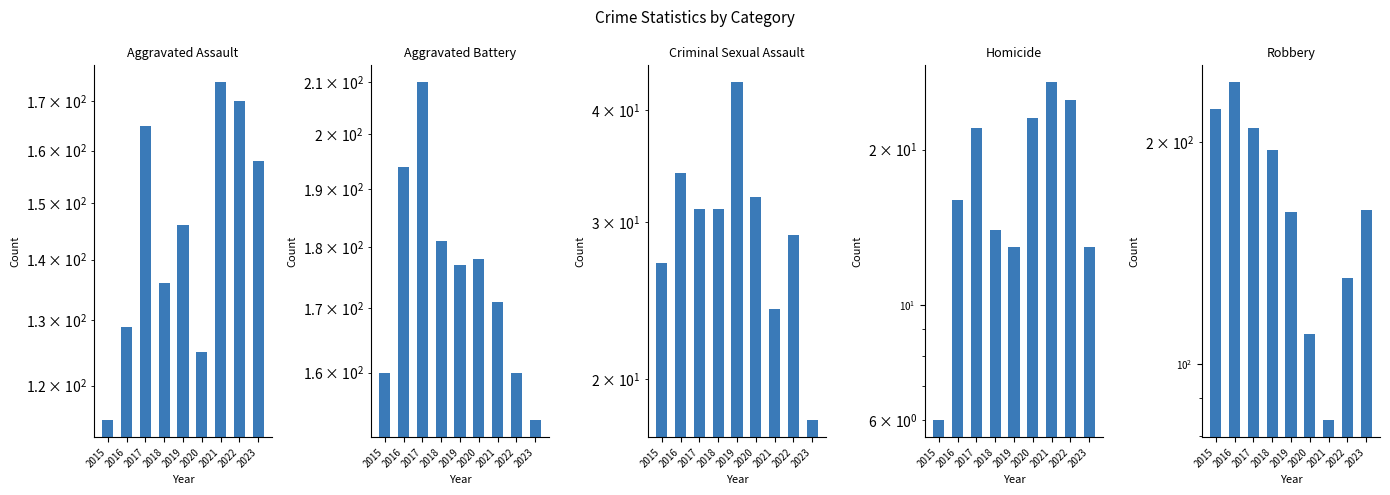

What are all the series names shown in the legend?

Aggravated Assault, Aggravated Battery, Criminal Sexual Assault, Homicide, Robbery